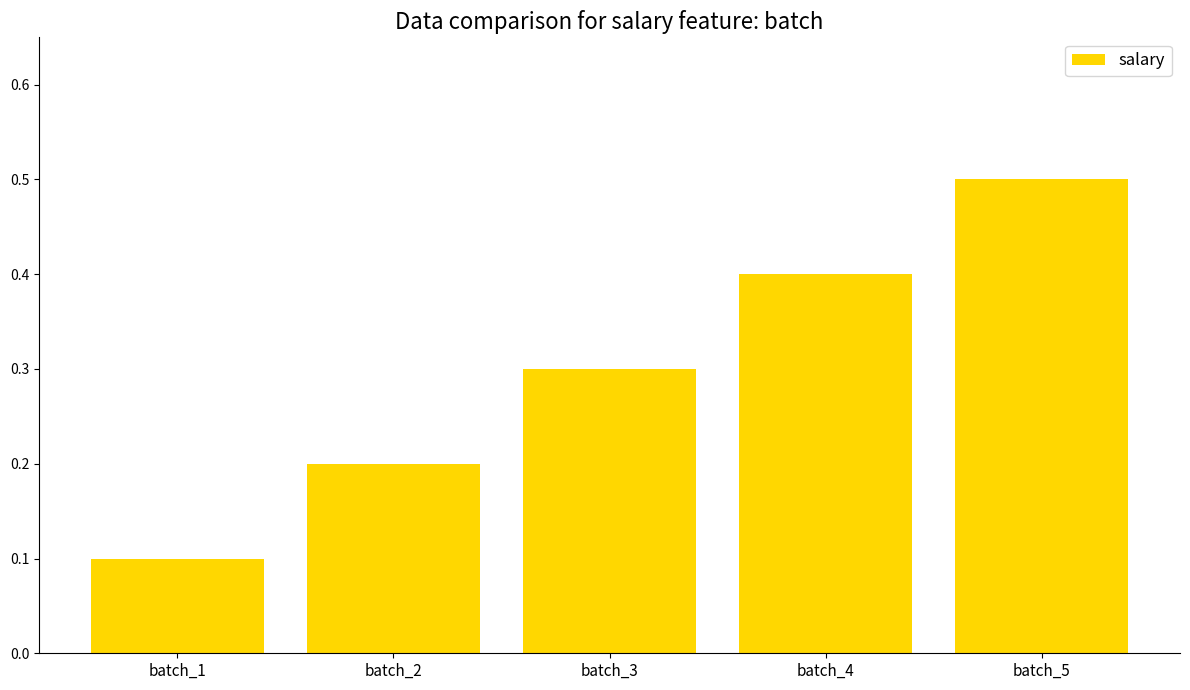

True or false: the data shows 0.3 at batch_3.

True